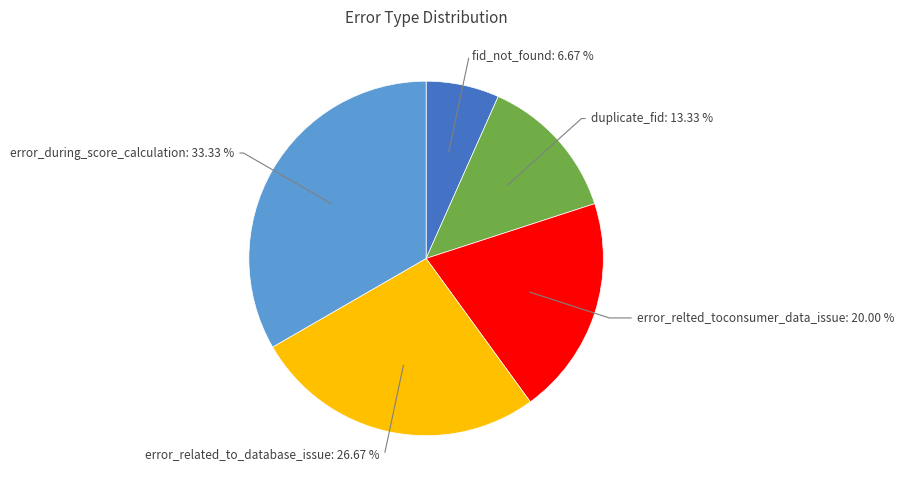

Does any single category account for the majority?

No